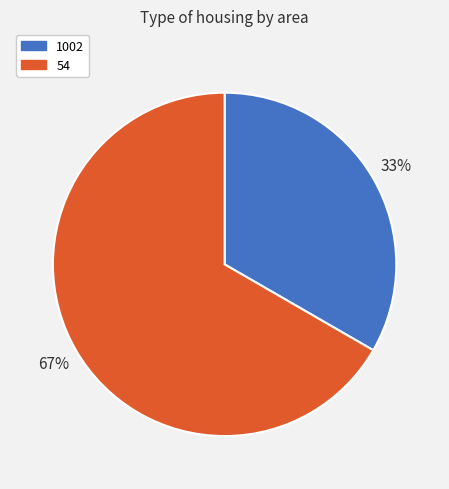

Which category has the smallest portion of the pie?

1002